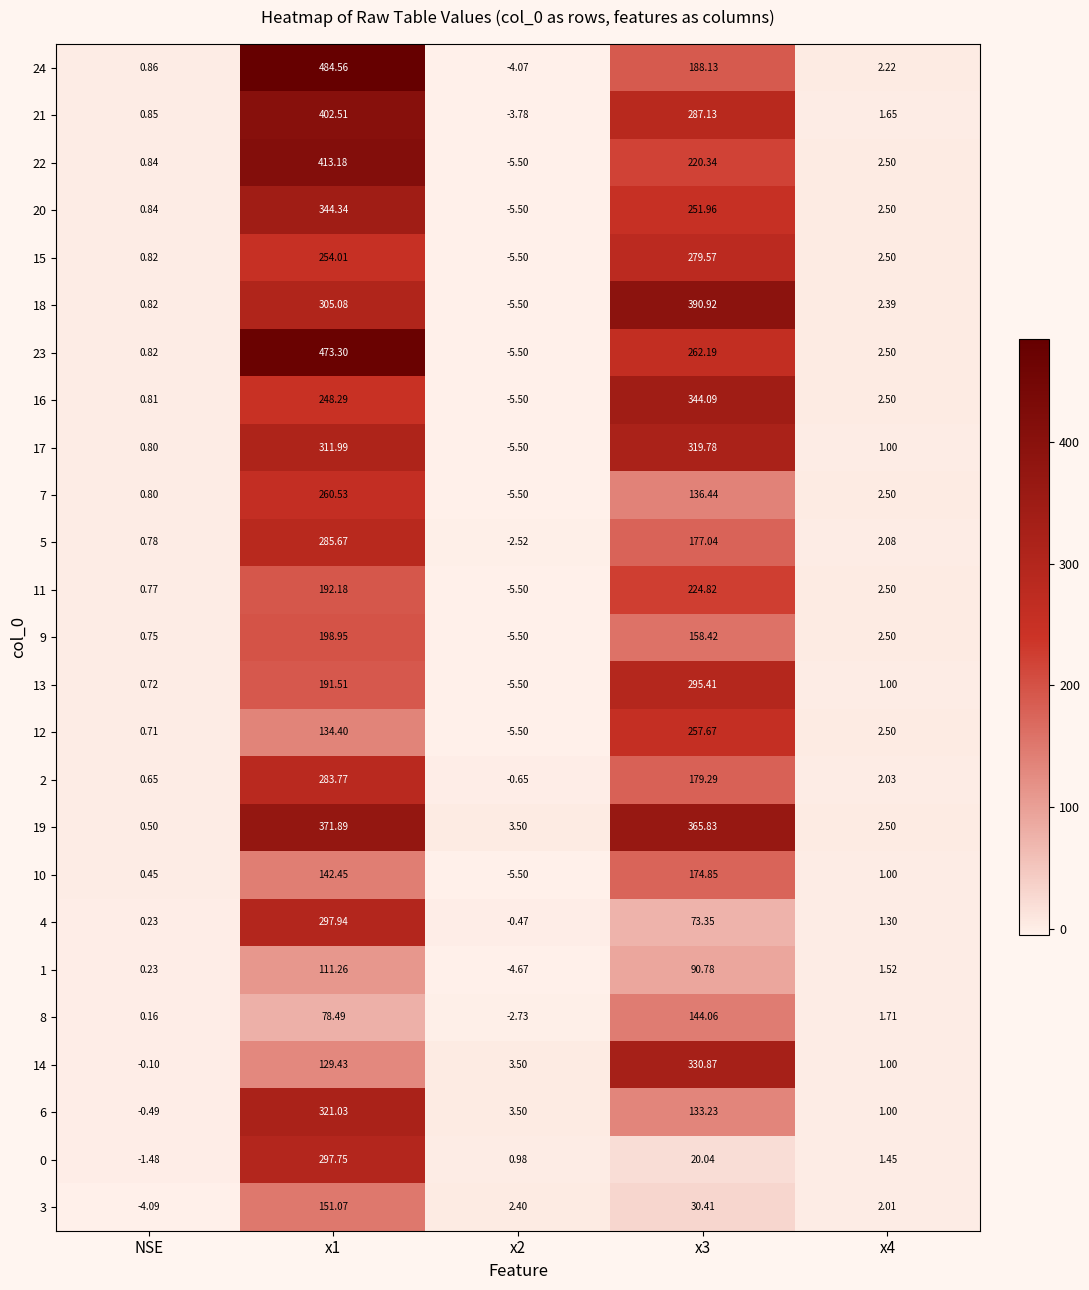

Is the value of 12 at x2 greater than the value of 5 at x3?

No